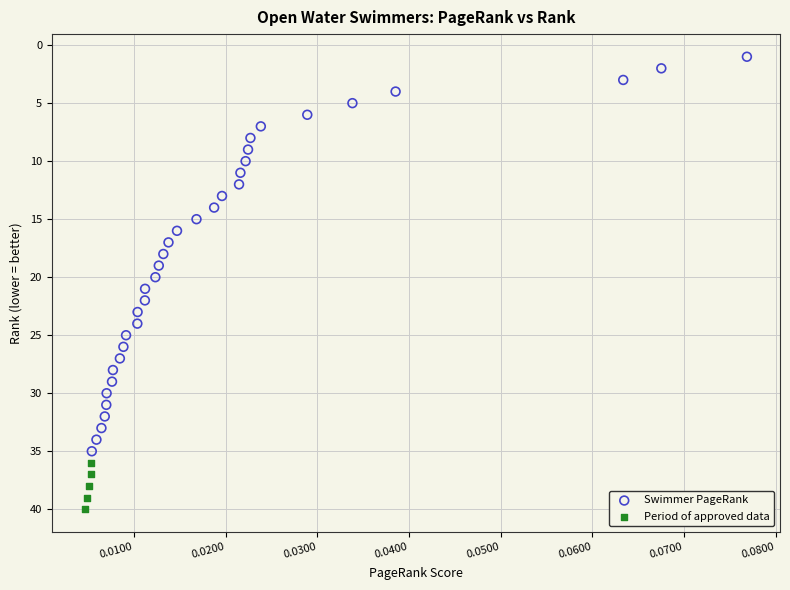

Which series has the widest spread of Y values?

Swimmer PageRank